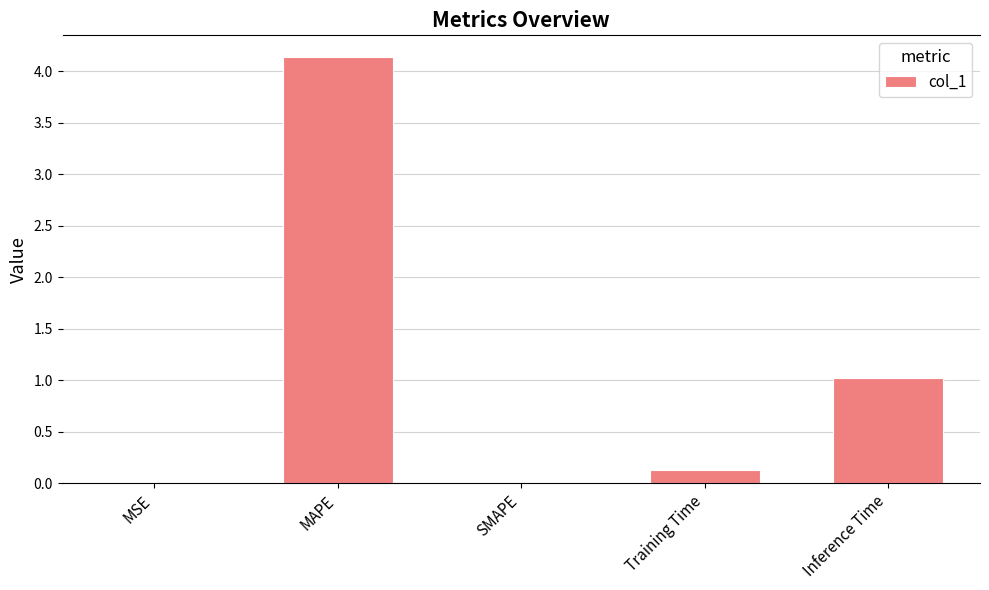

What is the maximum value shown in the chart?

4.1